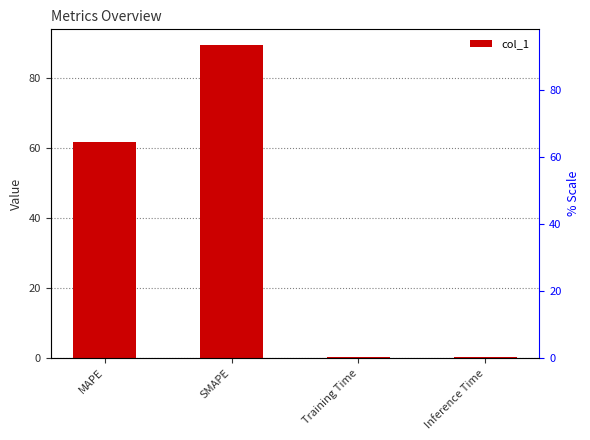

List the labels in order of value, smallest first.

Training Time, Inference Time, MAPE, SMAPE